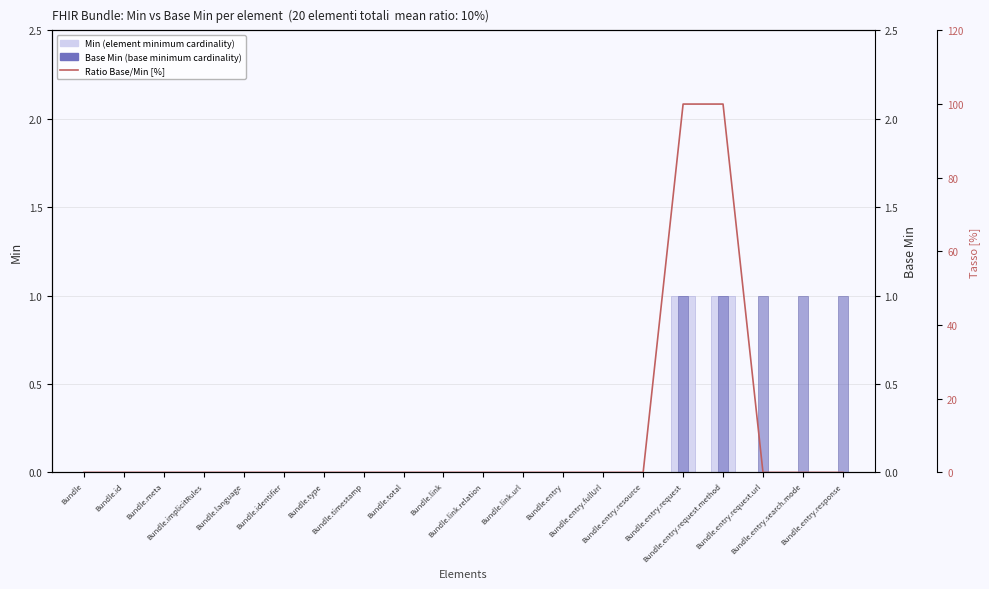

The Min series shows 0 at Bundle. True or false?

True